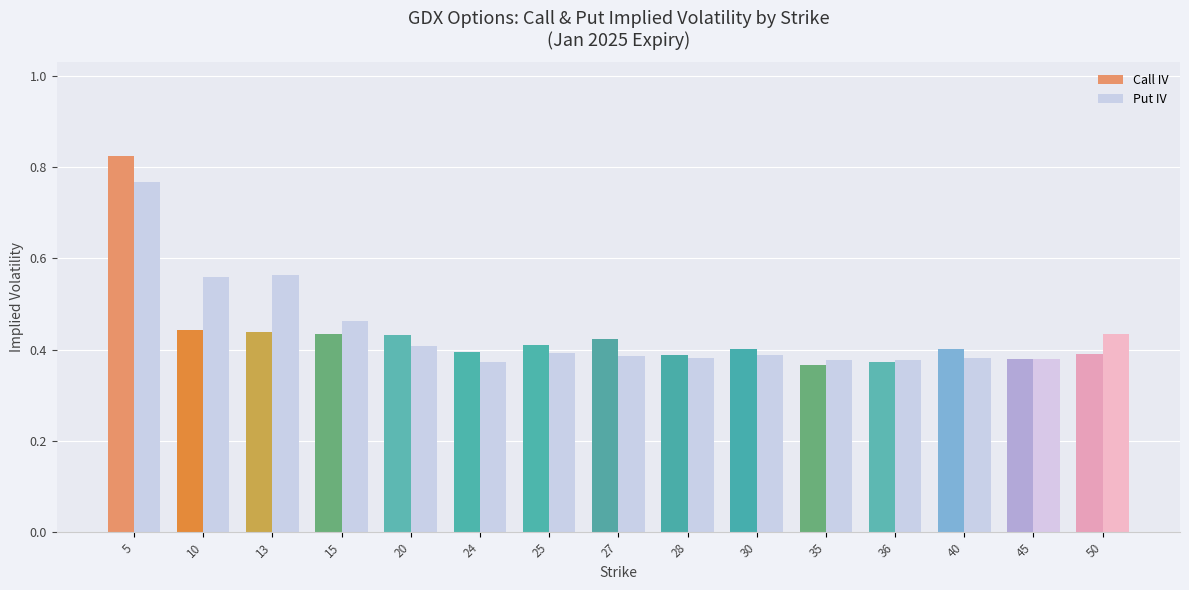

Which category has the highest value in the Put IV series?

5